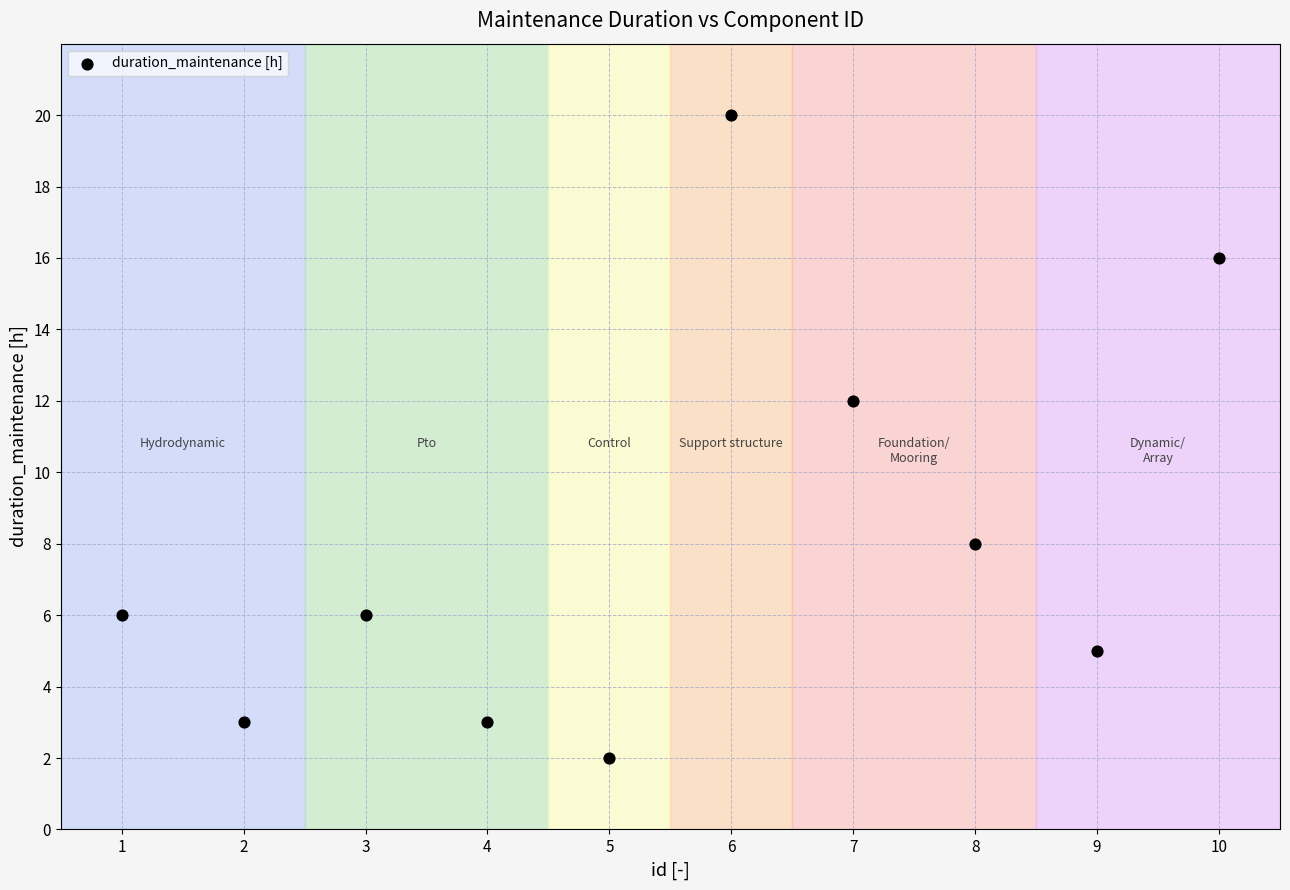

What is the average Y value?

8